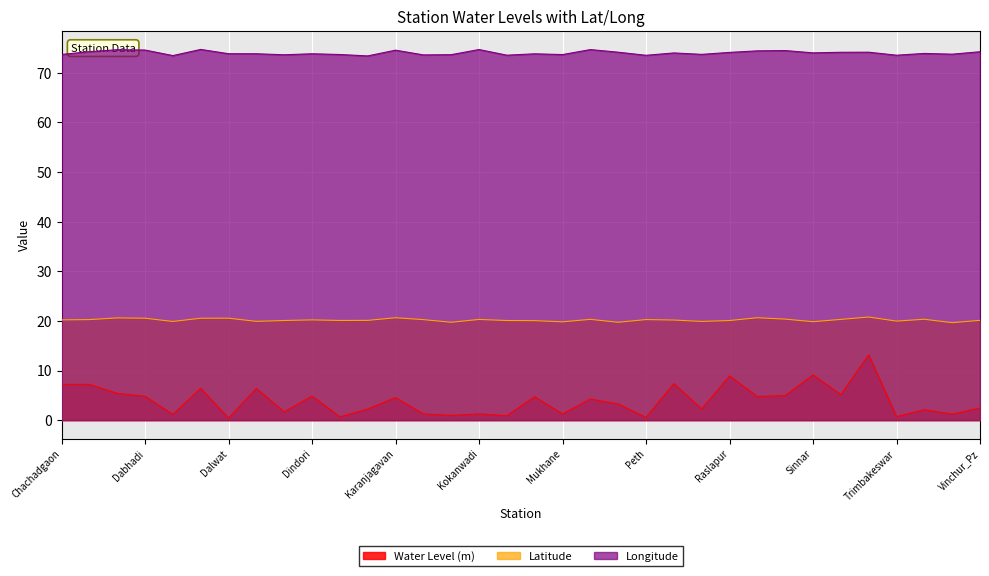

Rank the categories by Water Level (m) value from lowest to highest.

Dalwat, Peth, Gangawadi, Trimbakeswar, Kone, Khambale, Dahalewadi, Vasali, Karanjali, Kokanwadi, Mukhane, Dhondegaon, Vani, Harsul, Raigarh Nagar, Vinchur_Pz, Nandur Shirgate, Nandgaon, Karanjagavan, Mhasrul, Ravalgaon, Dabhadi, Dindori, Savargaon, Sogras, Chikhalohol, Dahiwal, Deolali, Chachadgaon, Chandwad, Pimpalgaon Baswant, Raslapur, Sinnar, Toharabad